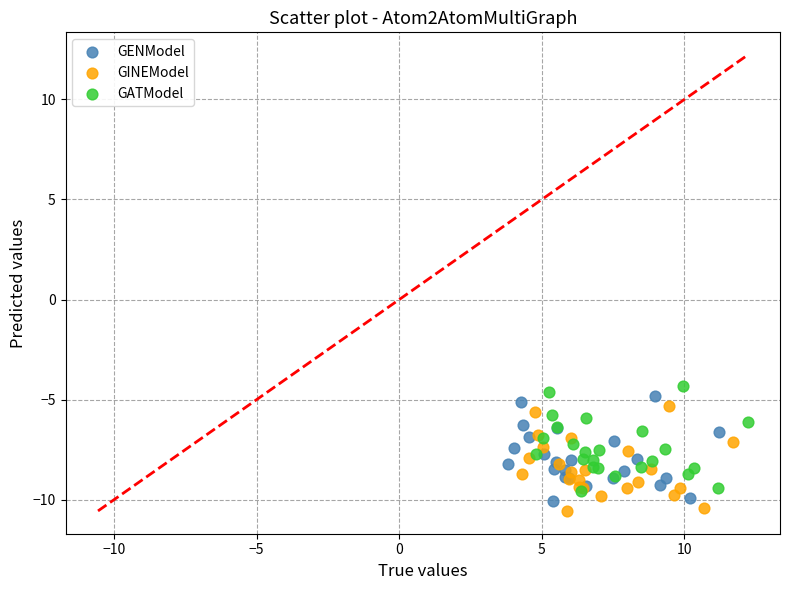

Which series reaches the maximum Y coordinate?

GATModel